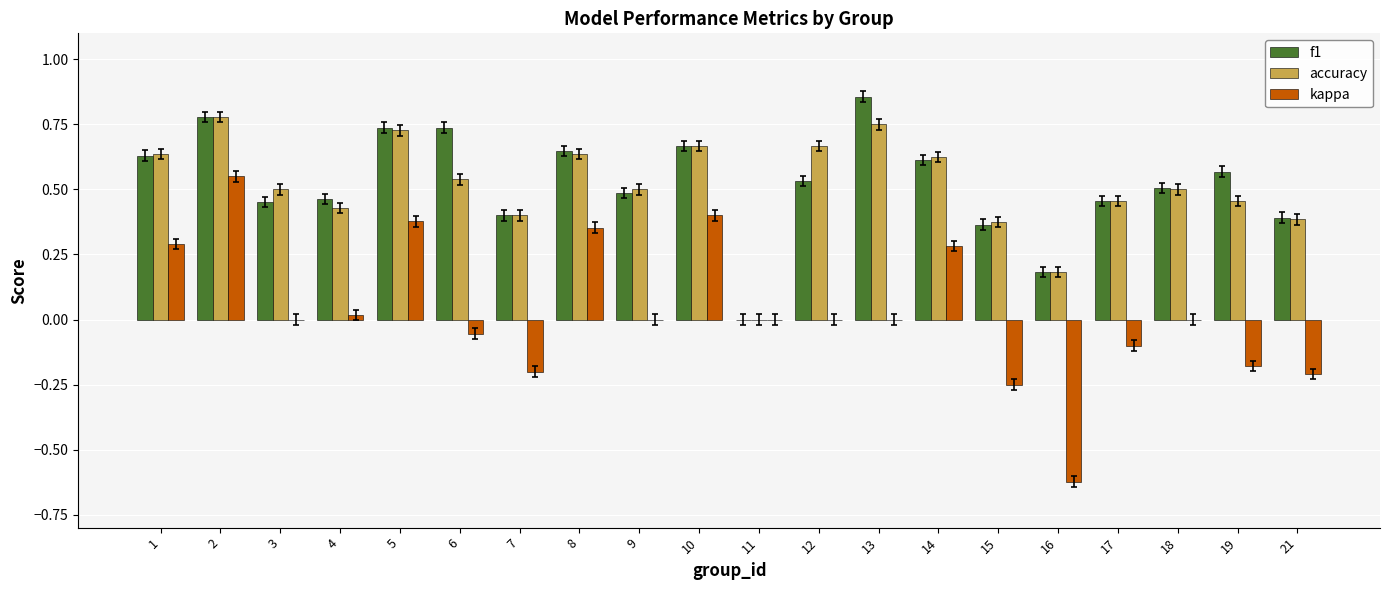

Between 3 and 6, which series saw the biggest shift?

f1